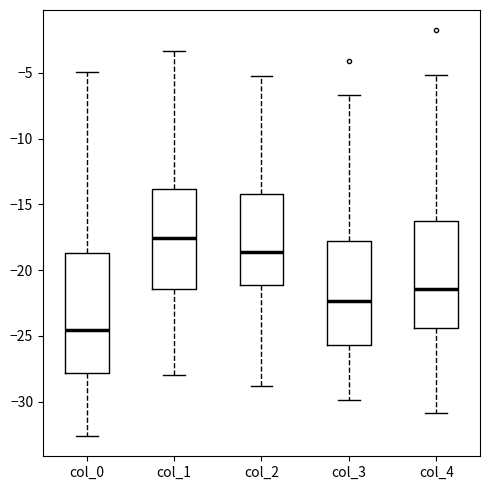

Comparing the boxes themselves (not the whiskers), which one is the tallest?

col_0